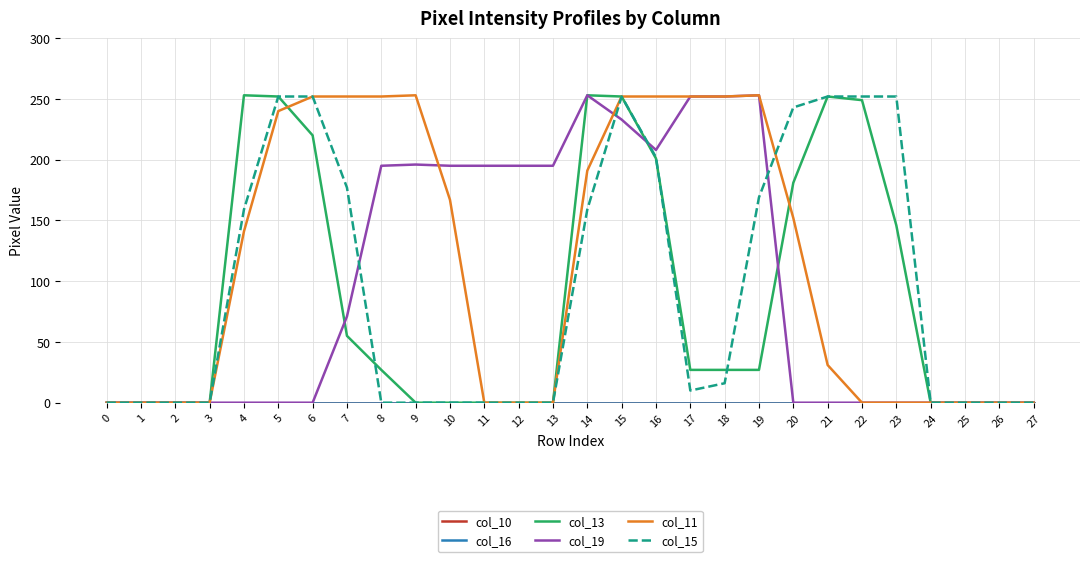

True or false: col_19 has more than 1 interior local peaks.

True